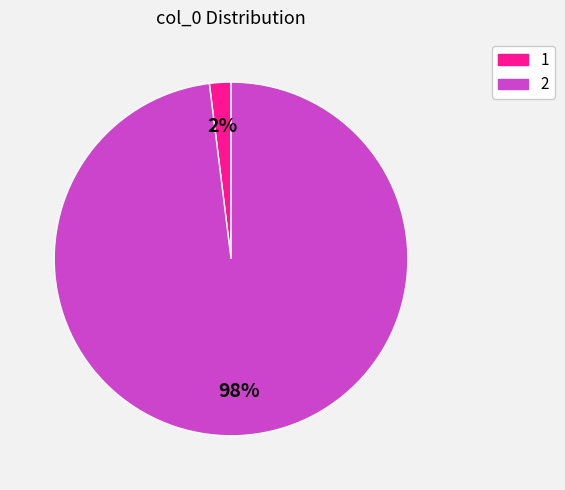

Rank the categories by value from highest to lowest.

2, 1